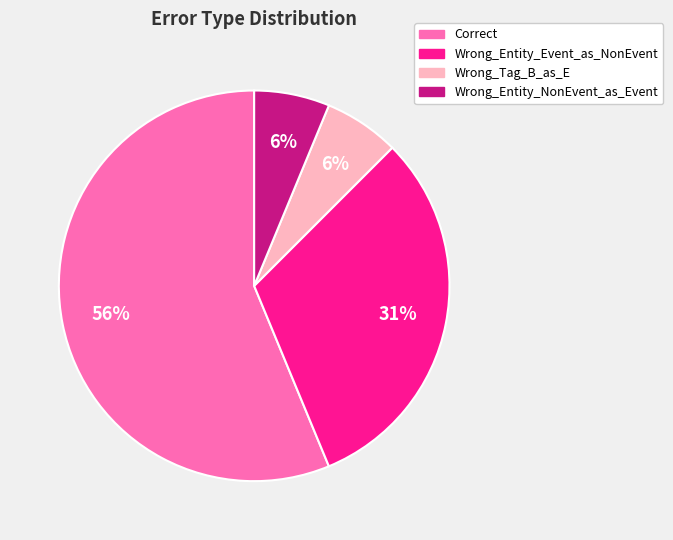

Approximately how many times larger is the value at Wrong_Tag_B_as_E compared to Wrong_Entity_NonEvent_as_Event?

1.0